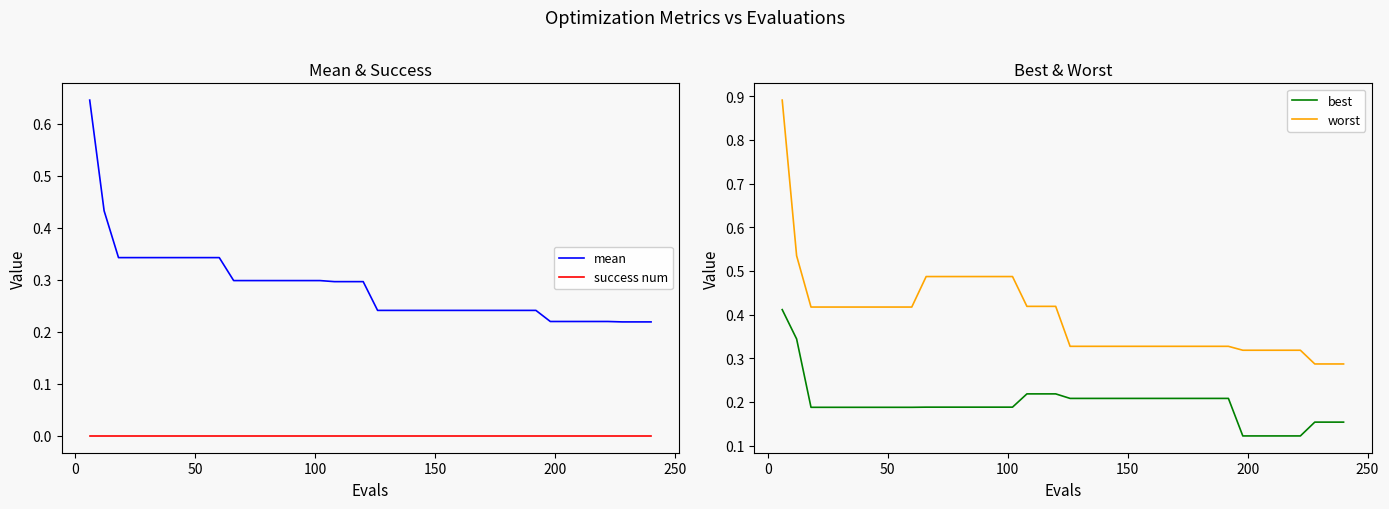

True or false: mean has more than 0 points higher than both neighbors.

False